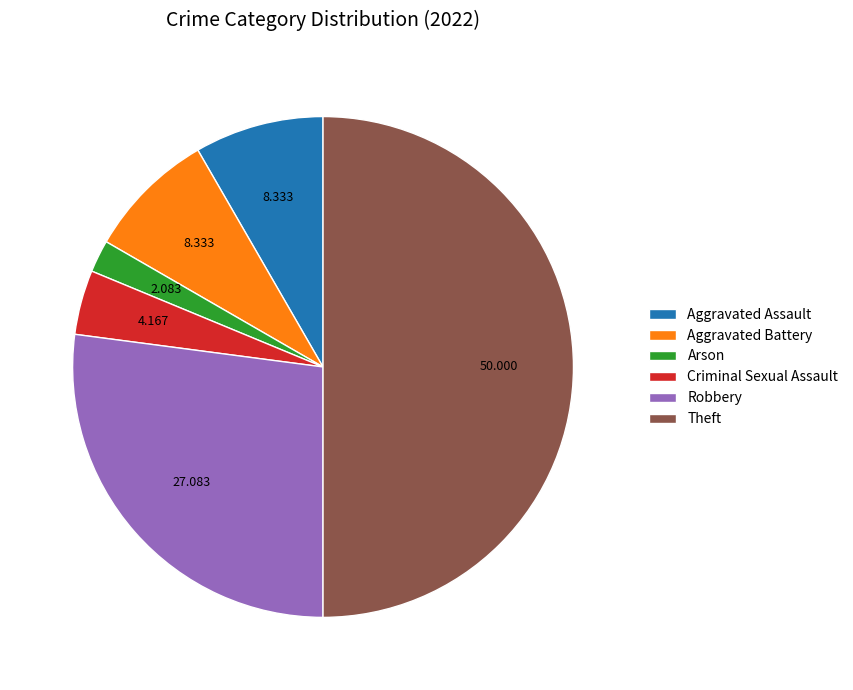

Combined, do Robbery and Arson account for over 50%?

No